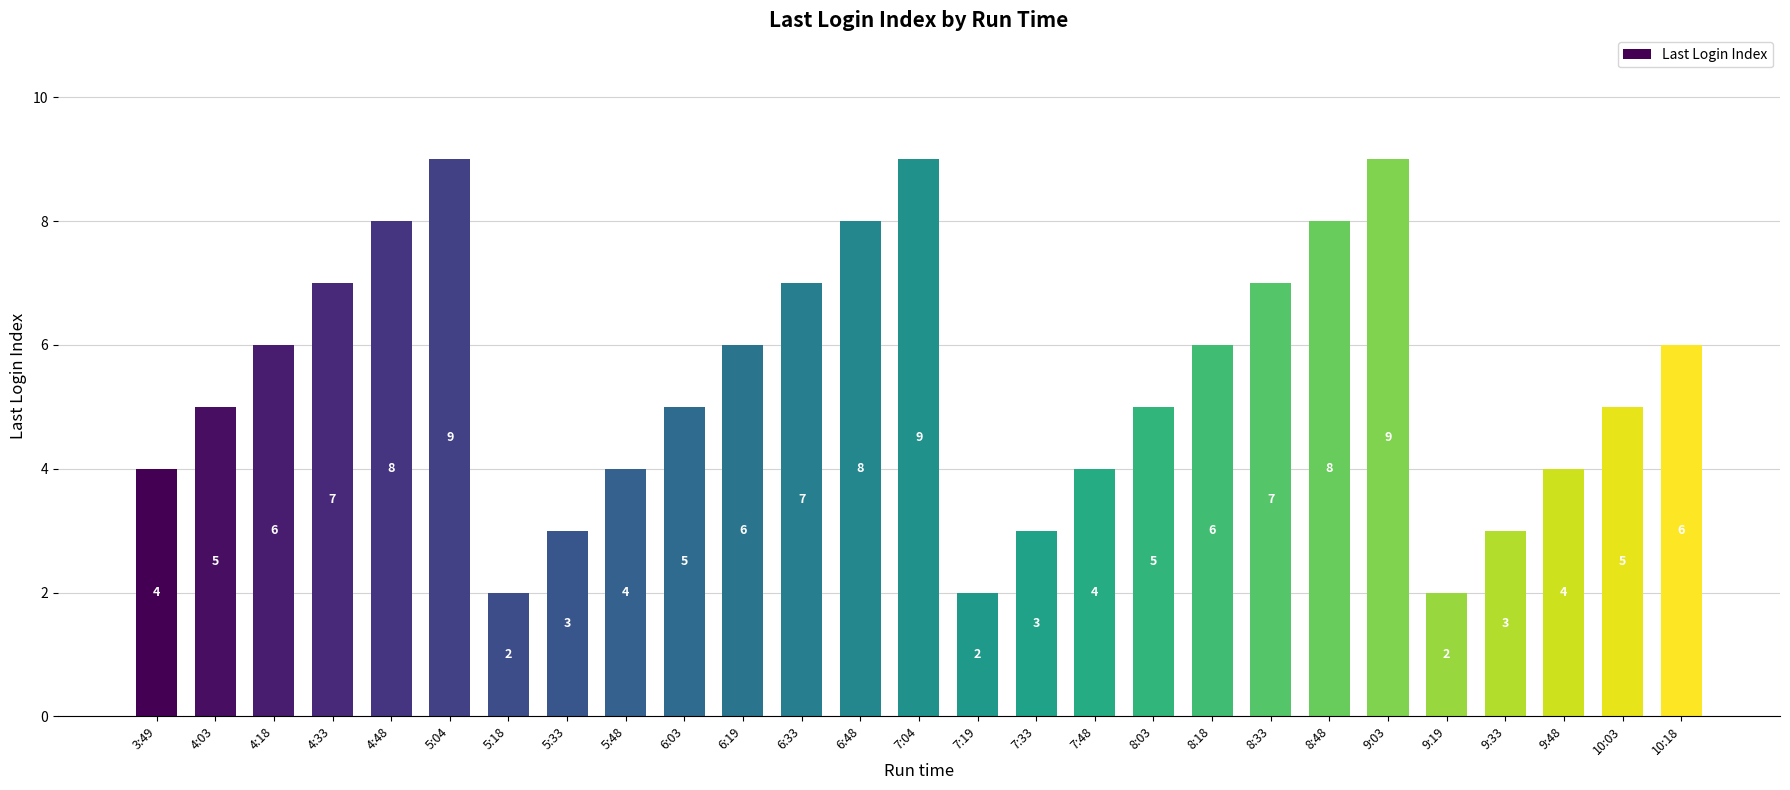

True or false: the data shows 9 at 7:04.

True